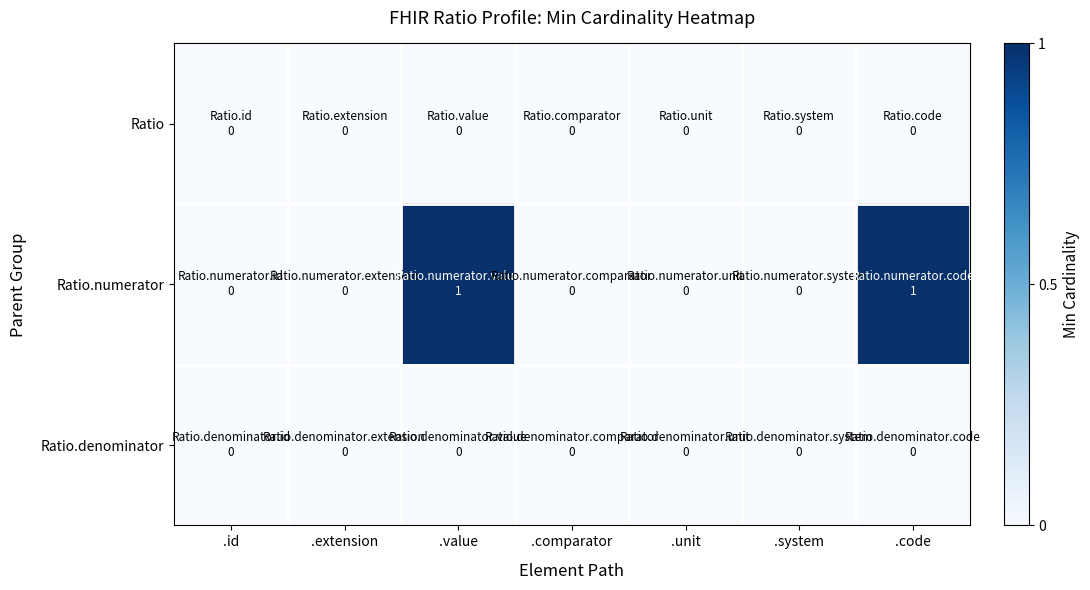

Reading right to left, transcribe all the data shown in this chart.

Ratio: .code=0	.system=0	.unit=0	.comparator=0	.value=0	.extension=0	.id=0
Ratio.numerator: .code=1	.system=0	.unit=0	.comparator=0	.value=1	.extension=0	.id=0
Ratio.denominator: .code=0	.system=0	.unit=0	.comparator=0	.value=0	.extension=0	.id=0